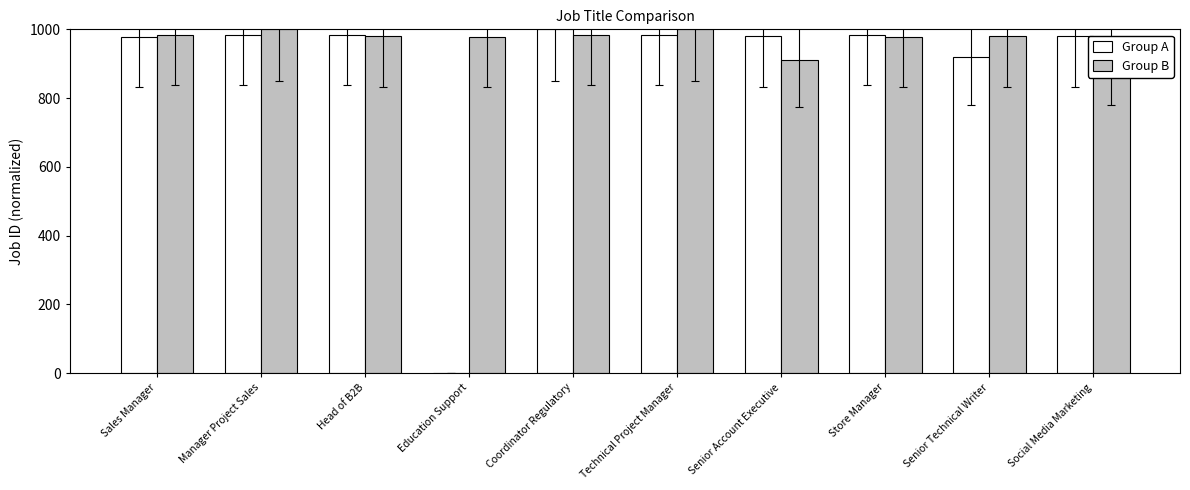

How many distinct data groups are displayed?

2